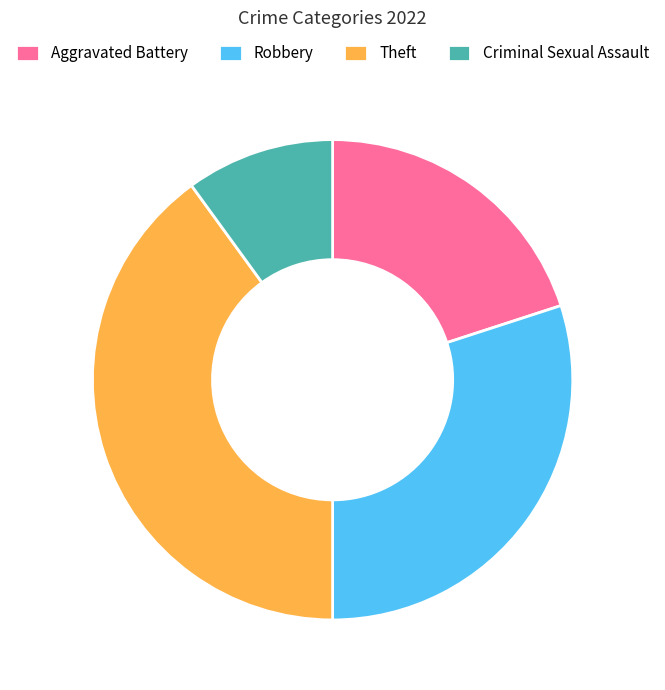

Rank the categories by value from highest to lowest.

Theft, Robbery, Aggravated Battery, Criminal Sexual Assault